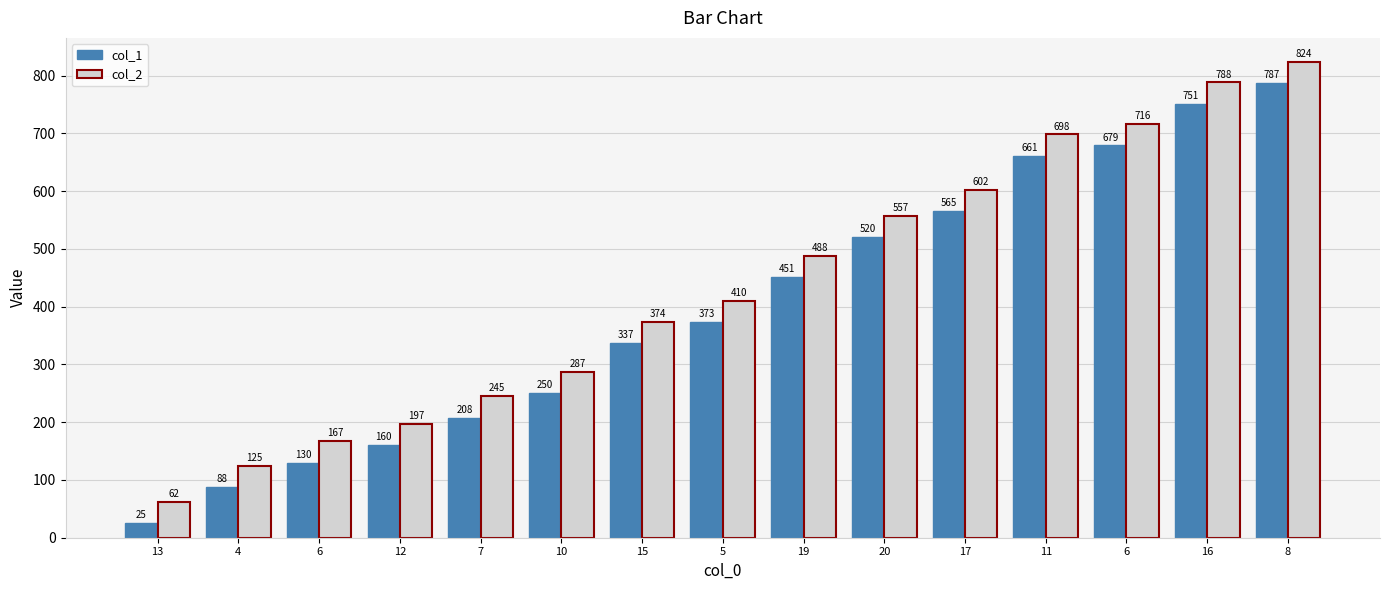

The value of col_1 at 6 is 130. True or false?

True